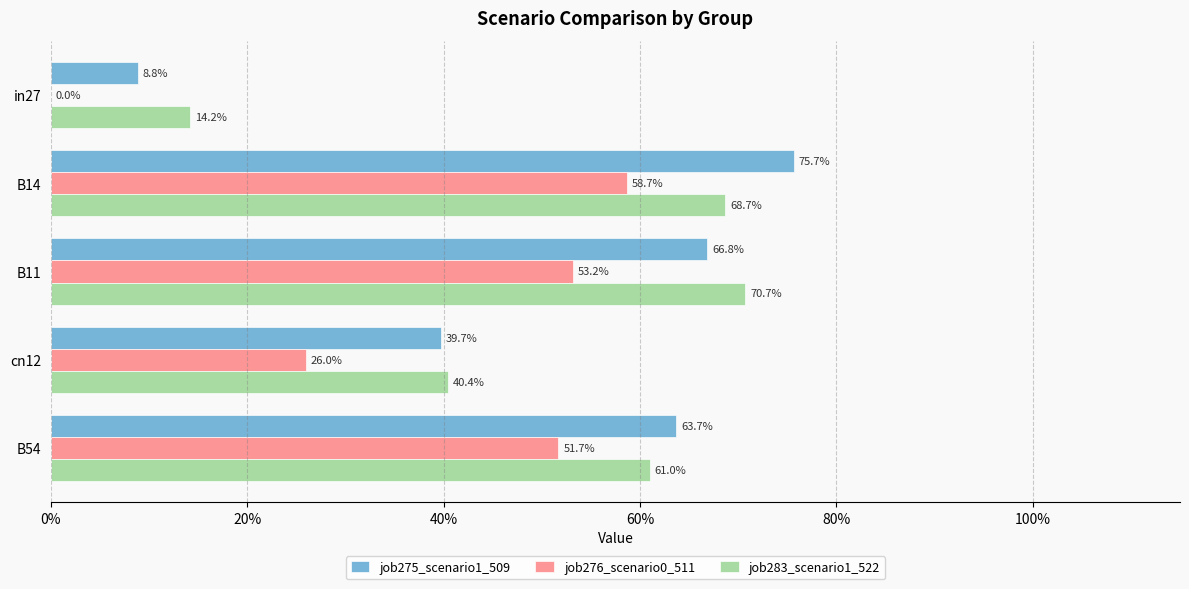

What are all the series names shown in the legend?

job275_scenario1_509, job276_scenario0_511, job283_scenario1_522